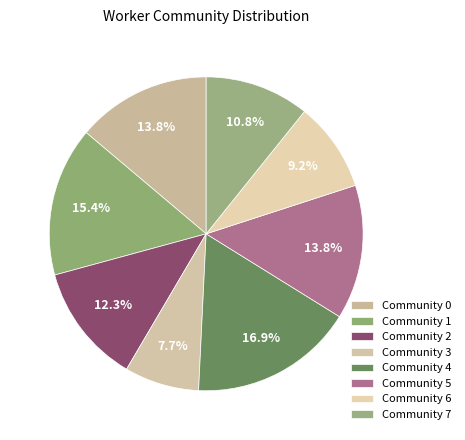

The Community 7 slice represents 11% of the pie. True or false?

True